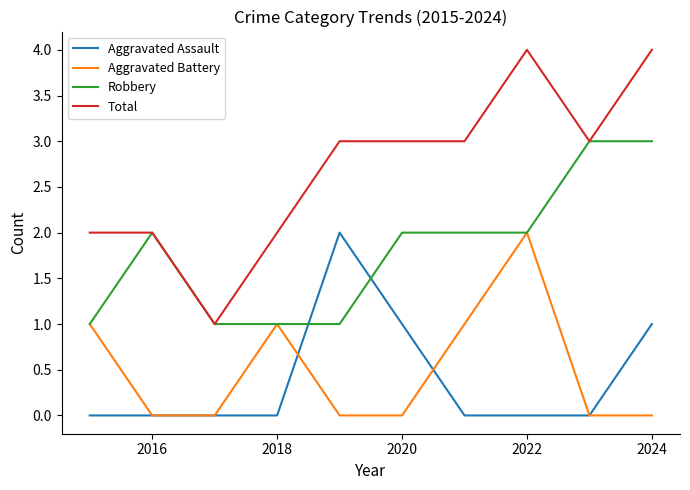

Which series has the widest spread of values?

Total